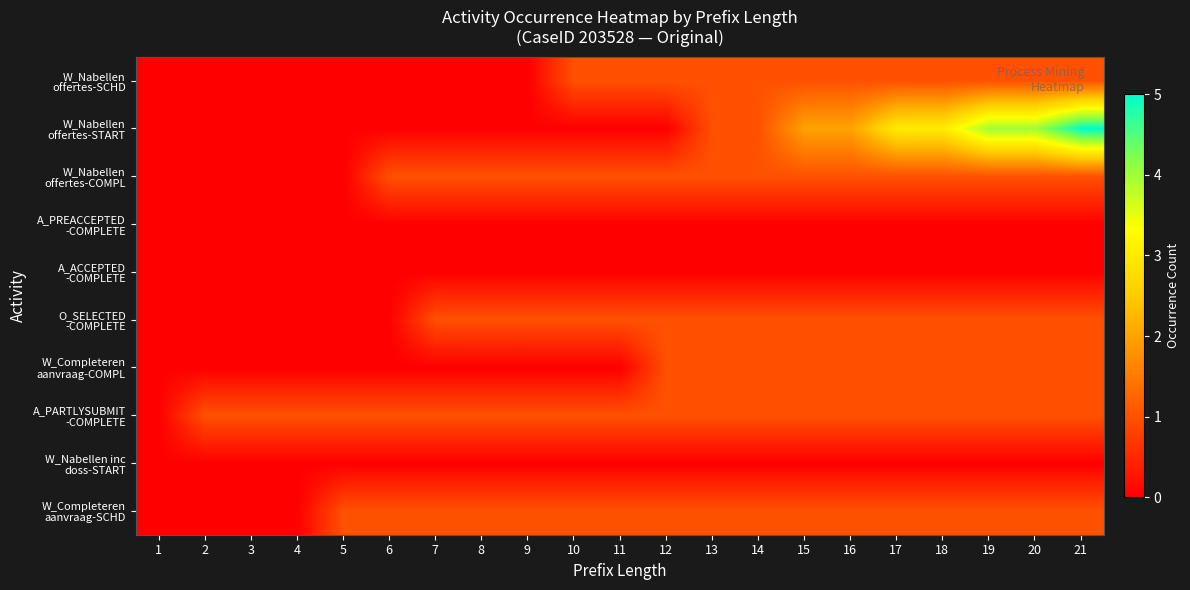

Which series has the largest range (max minus min)?

W_Nabellen offertes-START